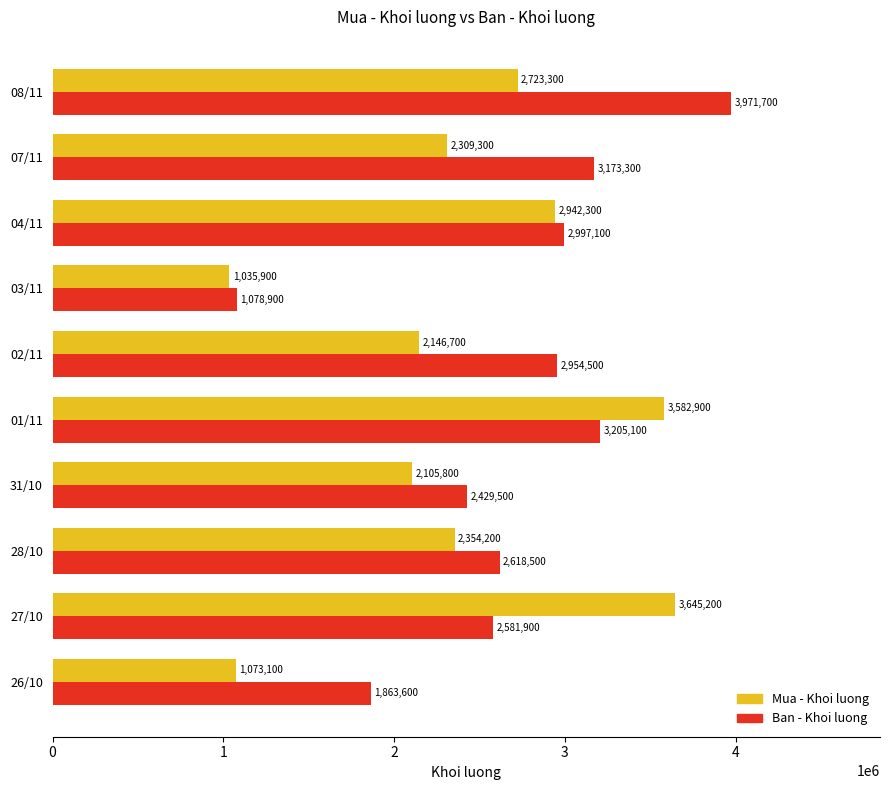

What is the average value of the Ban - Khoi luong series?

2687410